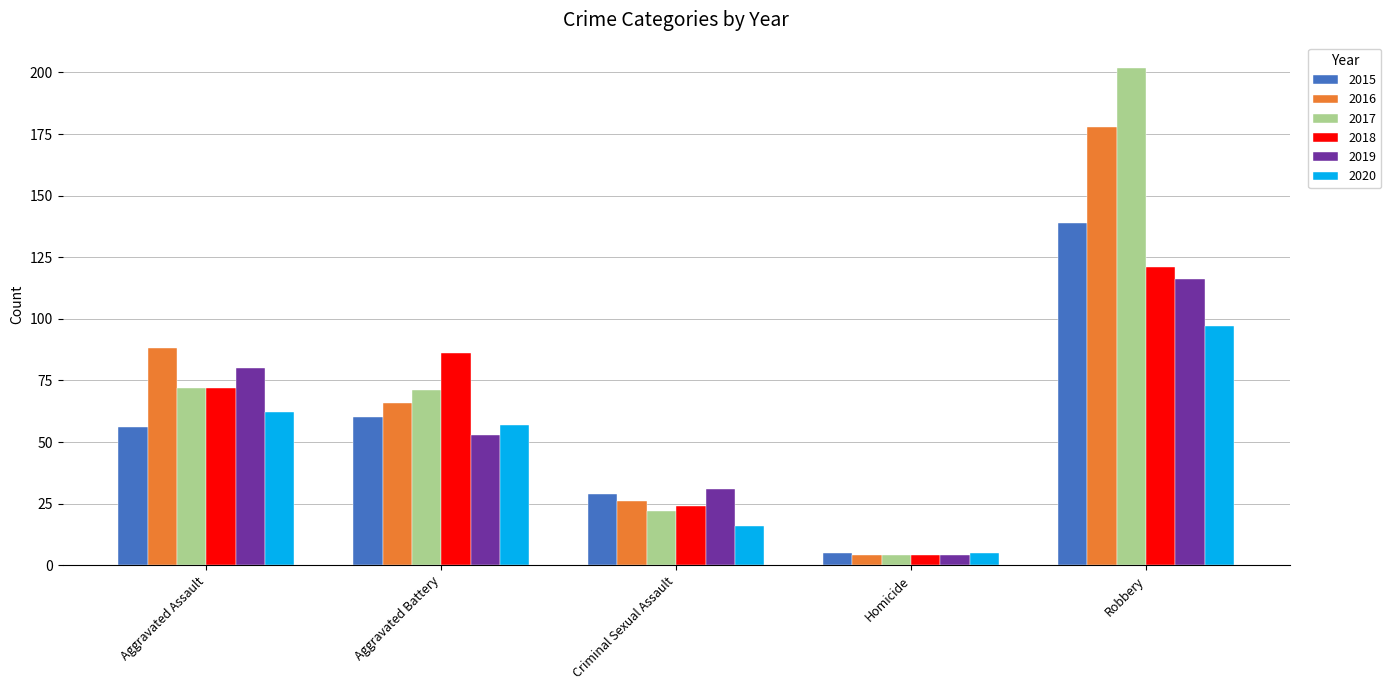

Reading right to left, what are all the values shown in this chart?

2015: Robbery=139	Homicide=5	Criminal Sexual Assault=29	Aggravated Battery=60	Aggravated Assault=56
2016: Robbery=178	Homicide=4	Criminal Sexual Assault=26	Aggravated Battery=66	Aggravated Assault=88
2017: Robbery=202	Homicide=4	Criminal Sexual Assault=22	Aggravated Battery=71	Aggravated Assault=72
2018: Robbery=121	Homicide=4	Criminal Sexual Assault=24	Aggravated Battery=86	Aggravated Assault=72
2019: Robbery=116	Homicide=4	Criminal Sexual Assault=31	Aggravated Battery=53	Aggravated Assault=80
2020: Robbery=97	Homicide=5	Criminal Sexual Assault=16	Aggravated Battery=57	Aggravated Assault=62